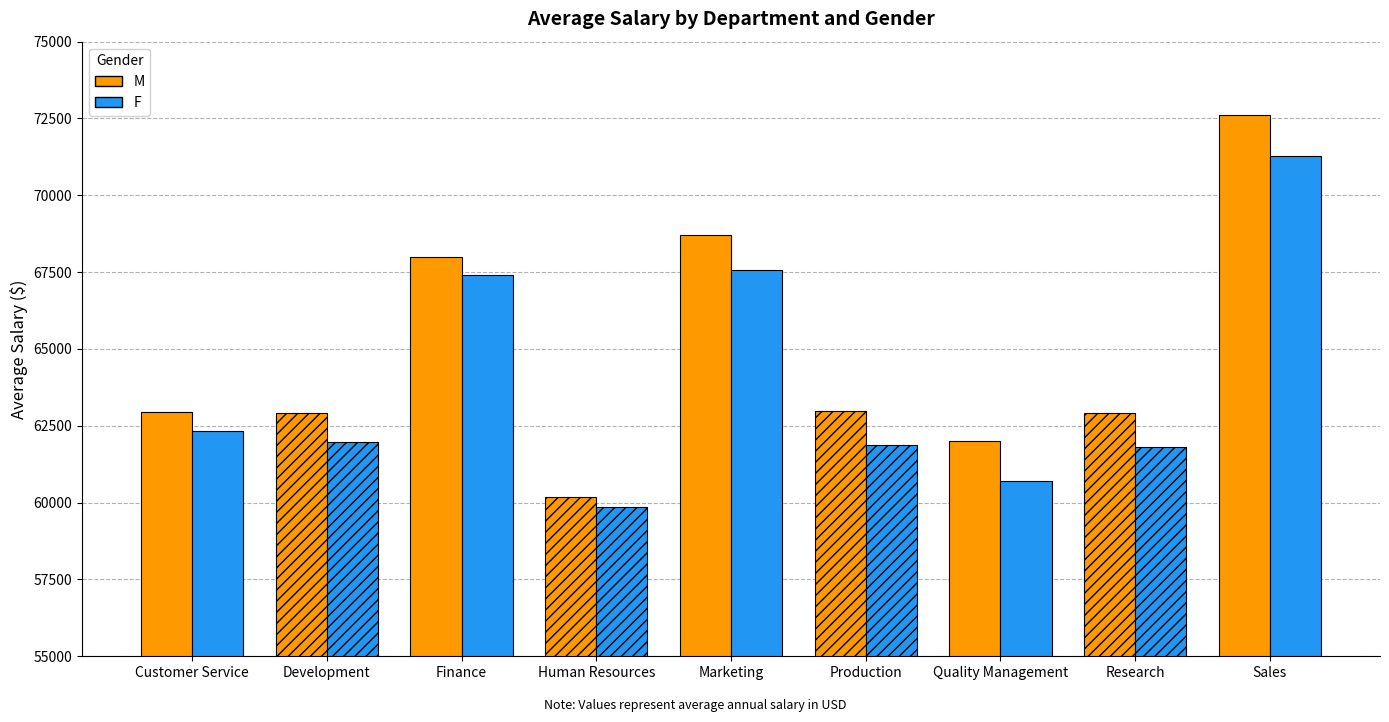

List the series in order of their overall mean, lowest first.

F, M